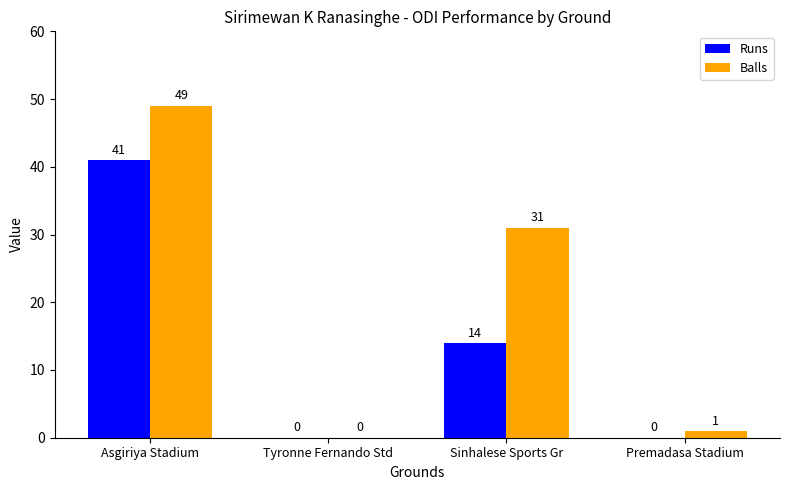

Where is Runs nearest to the value 20?

Sinhalese Sports Gr